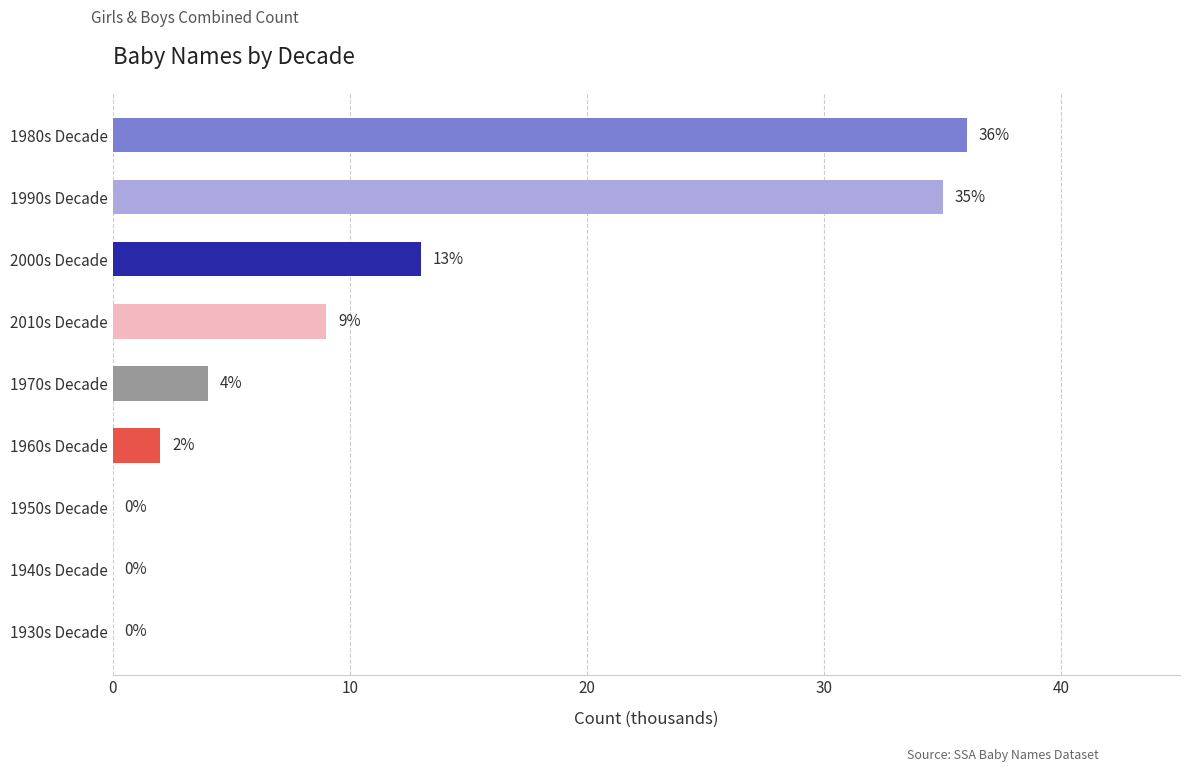

True or false: the data shows 0 at 1940s Decade.

True